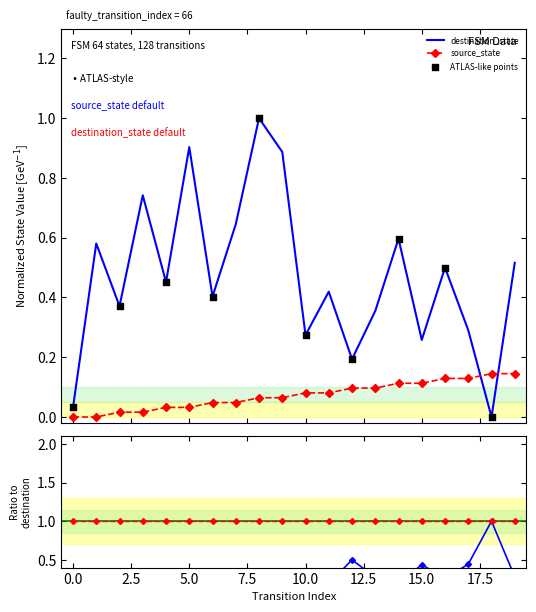

Which series contains the lowest Y value?

source_state